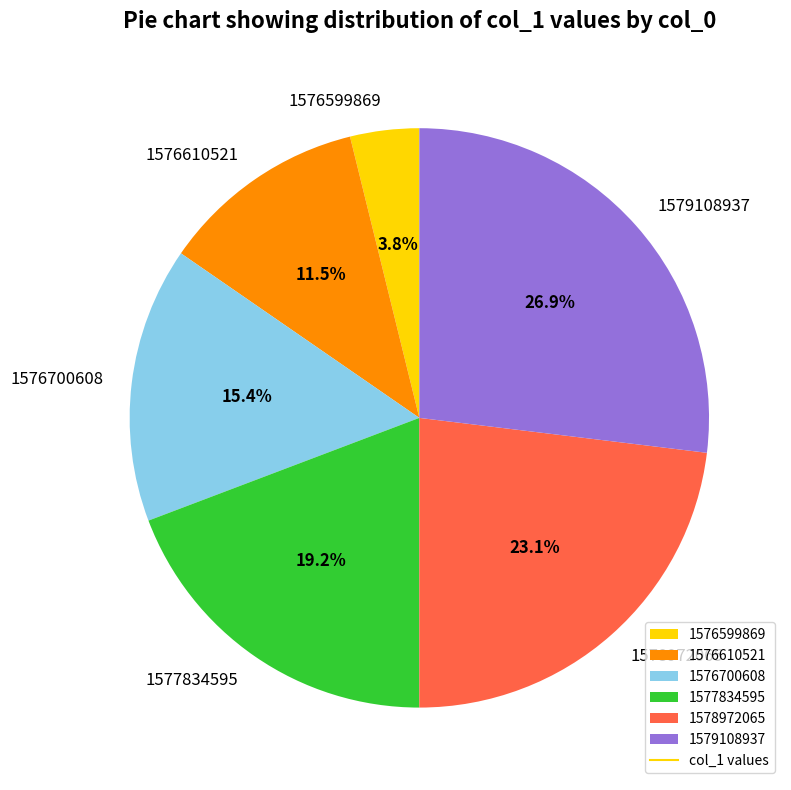

What percentage is NOT represented by 1576700608?

84.6%